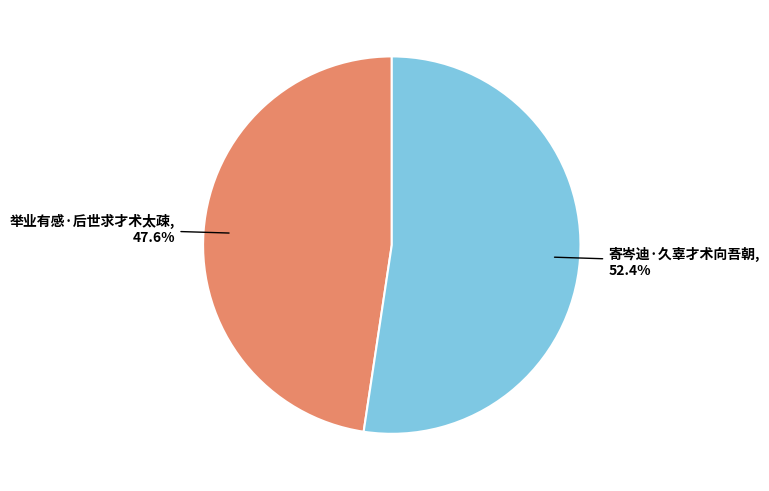

The 举业有感·后世求才术太疎 slice represents 48% of the pie. True or false?

True